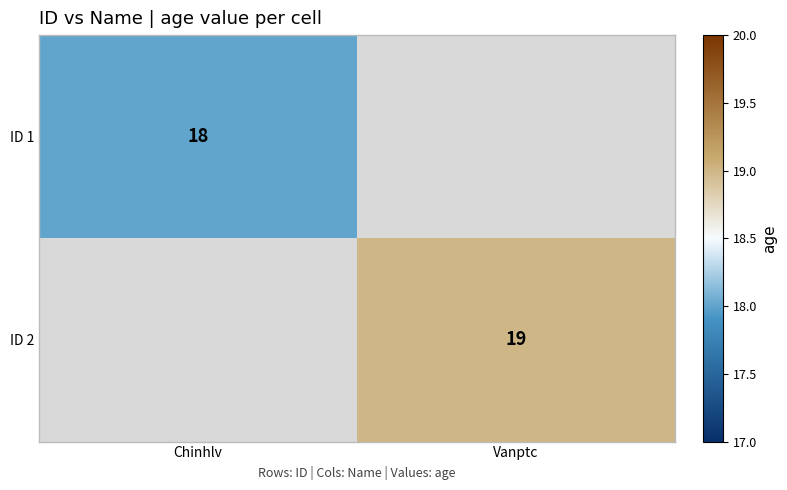

The ID 2 series shows 19 at Vanptc. True or false?

True